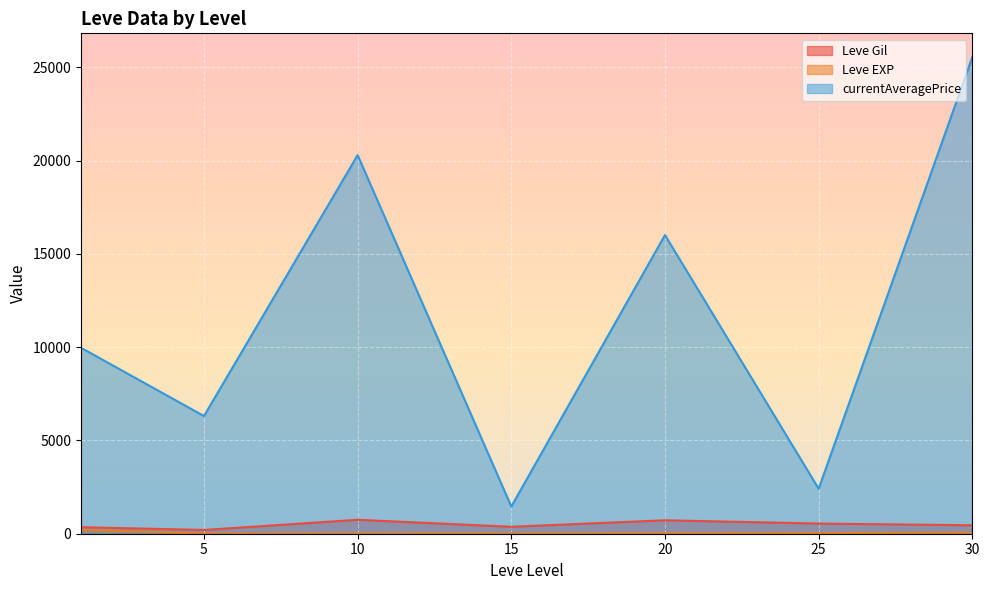

True or false: Leve Gil and Leve EXP intersect in this chart.

True